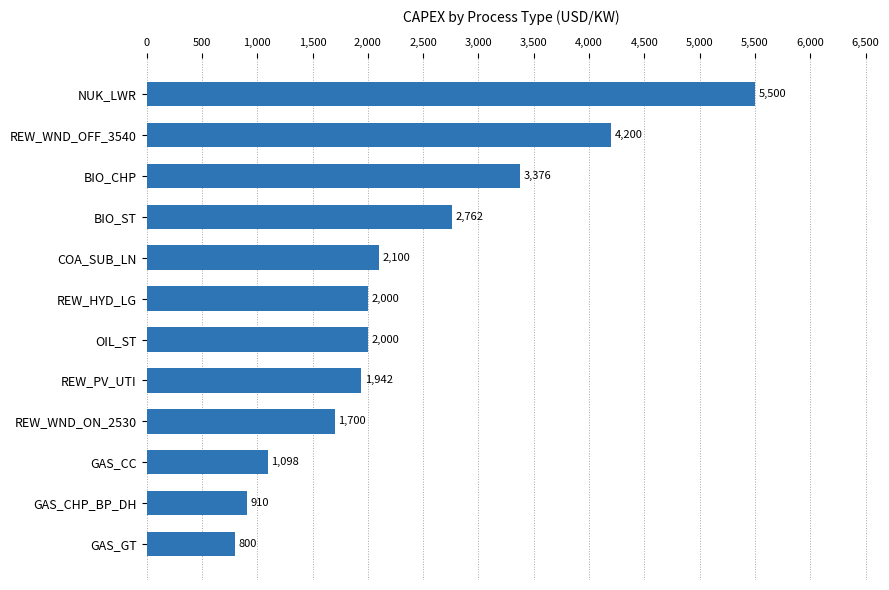

The value at NUK_LWR is 7703. True or false?

False